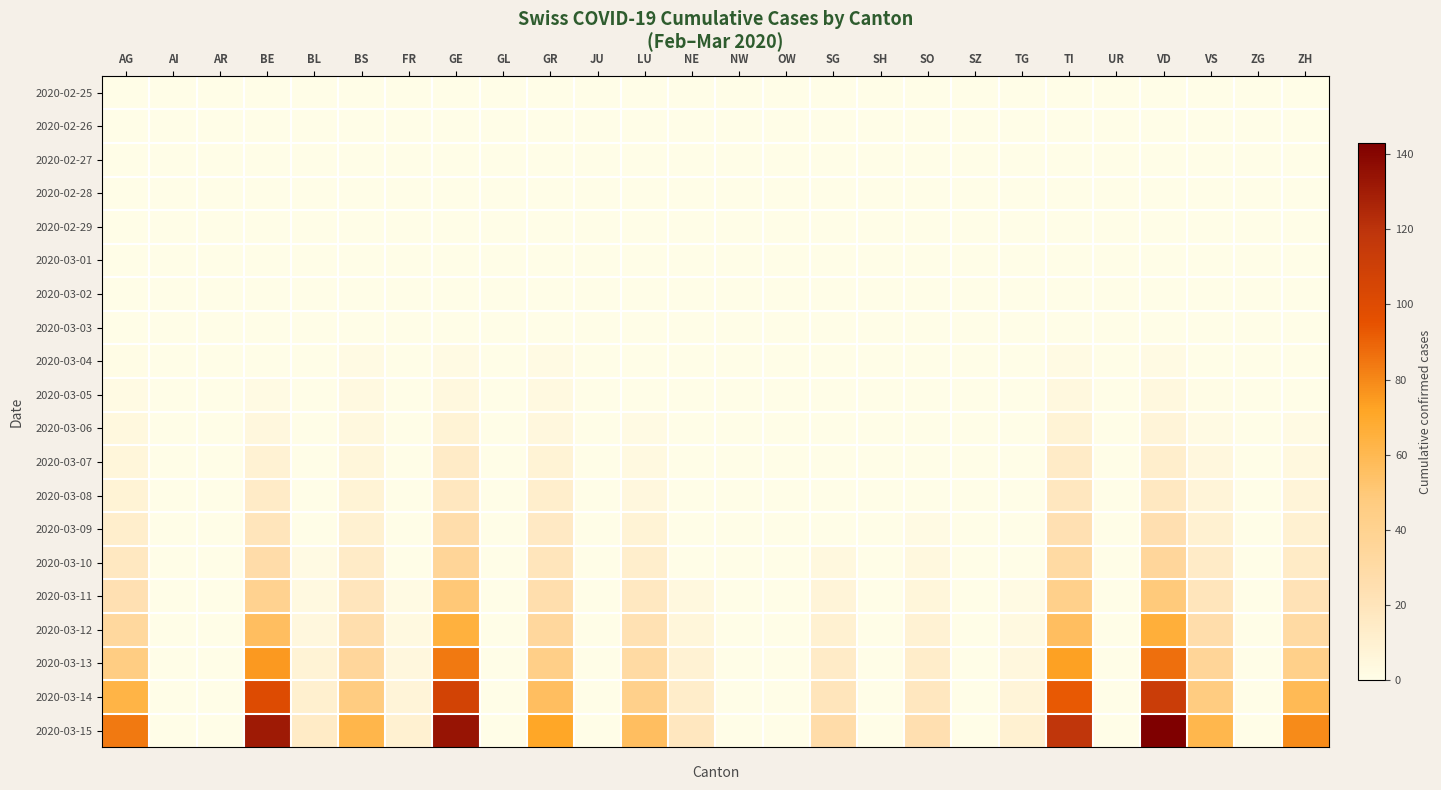

At which category is the sum across all series the highest?

VD